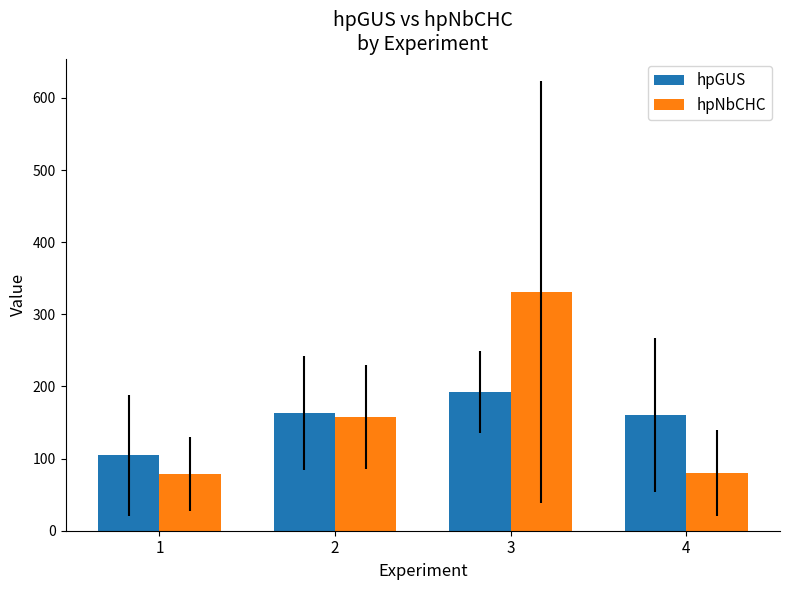

Between 1 and 2, which series saw the biggest shift?

hpNbCHC